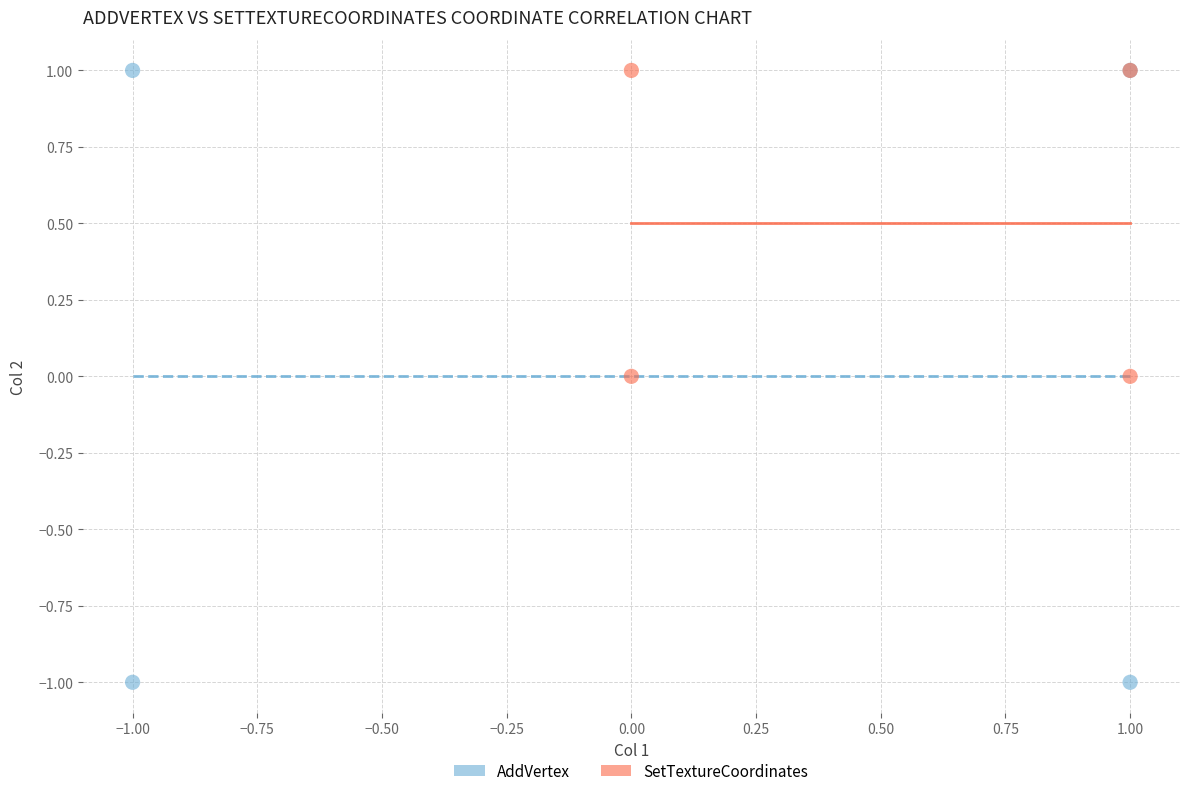

Which series has the largest Y range (max minus min)?

AddVertex